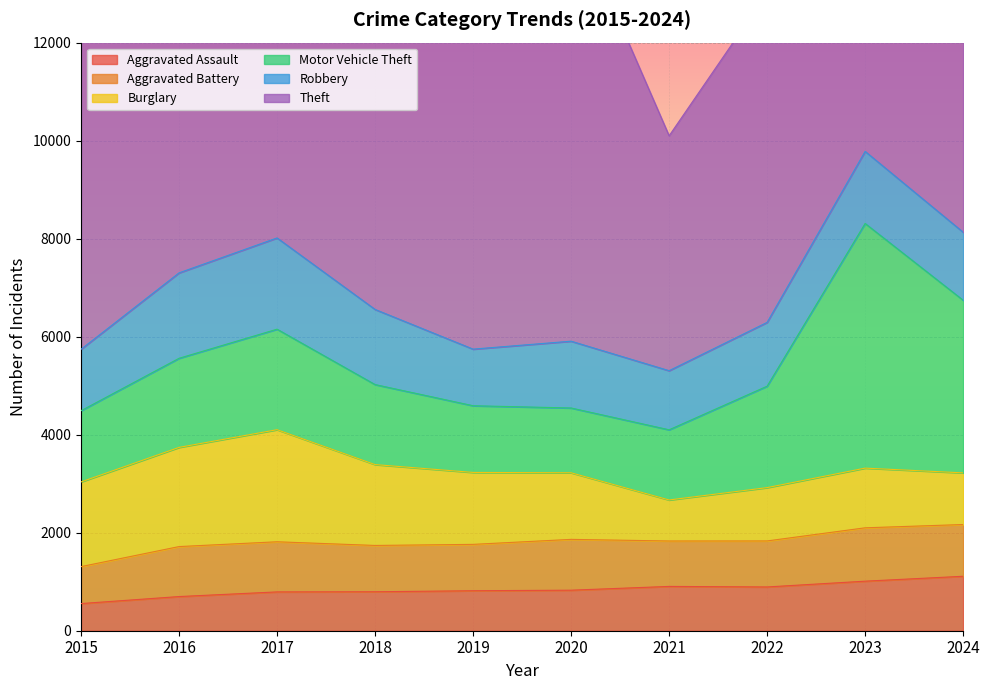

Between 2021 and 2018, which is larger?

2021